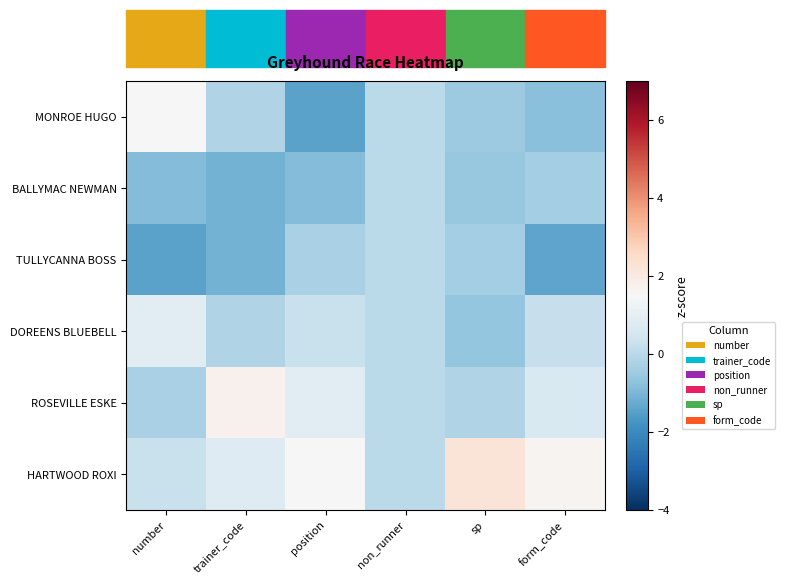

At which category is the sum across all series the highest?

number